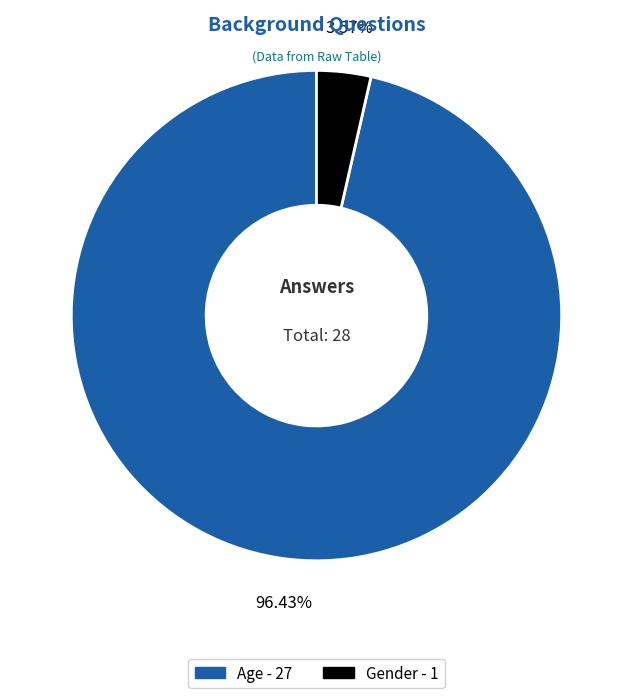

Which has a higher value, Gender or Age?

Age